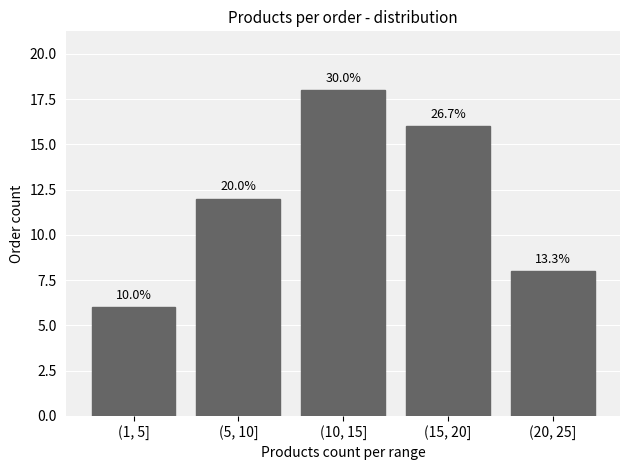

Does the chart contain any negative values?

No